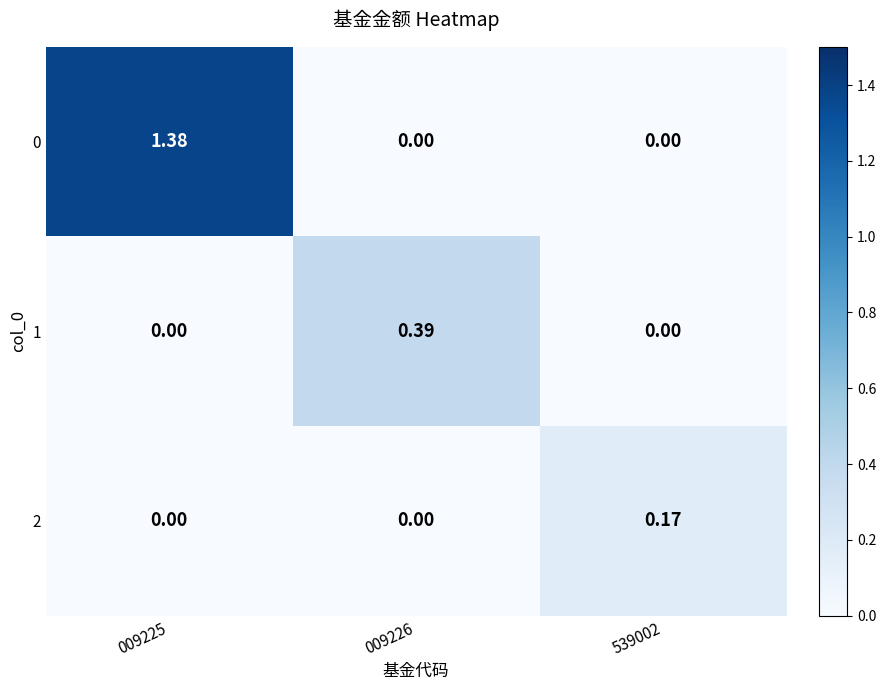

Is the value of 1 at 009225 greater than the value of 0 at 009225?

No